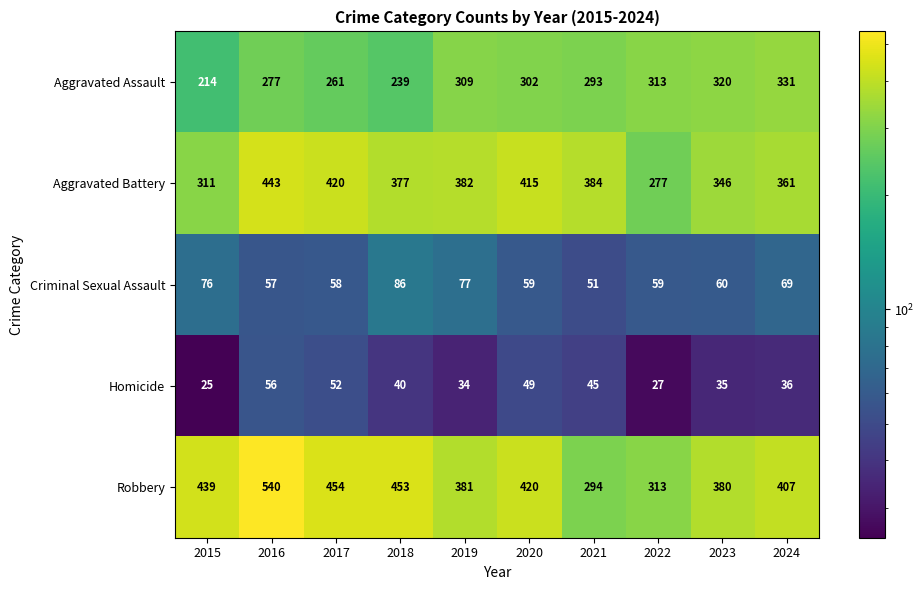

How many series are shown in this chart?

5